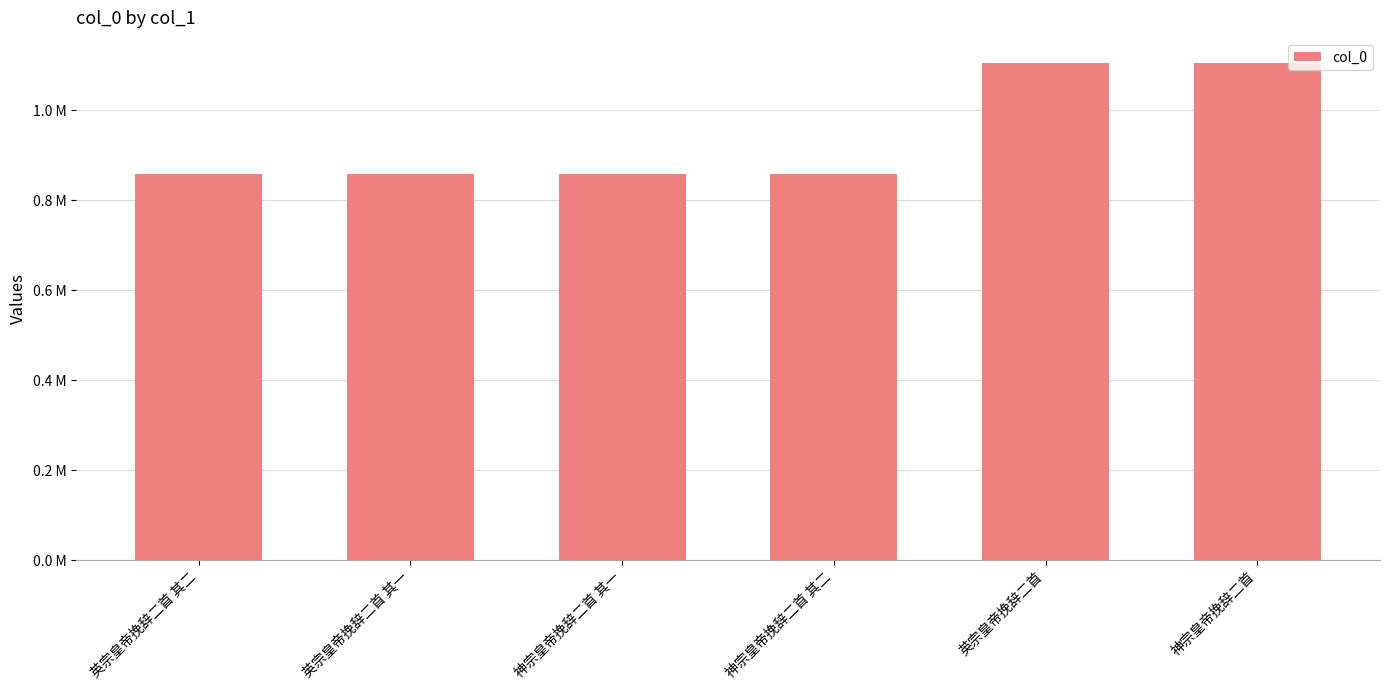

What position from the right is 英宗皇帝挽辞二首 其二?

6